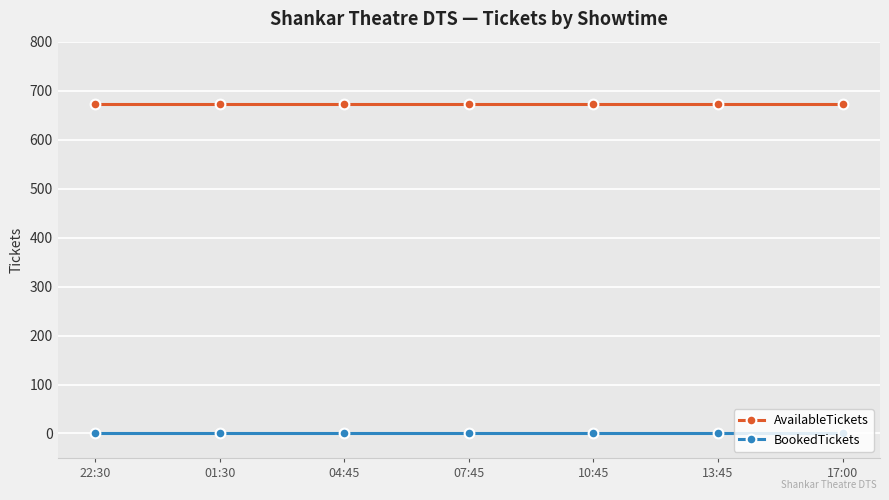

What position from the left is 01:30?

2